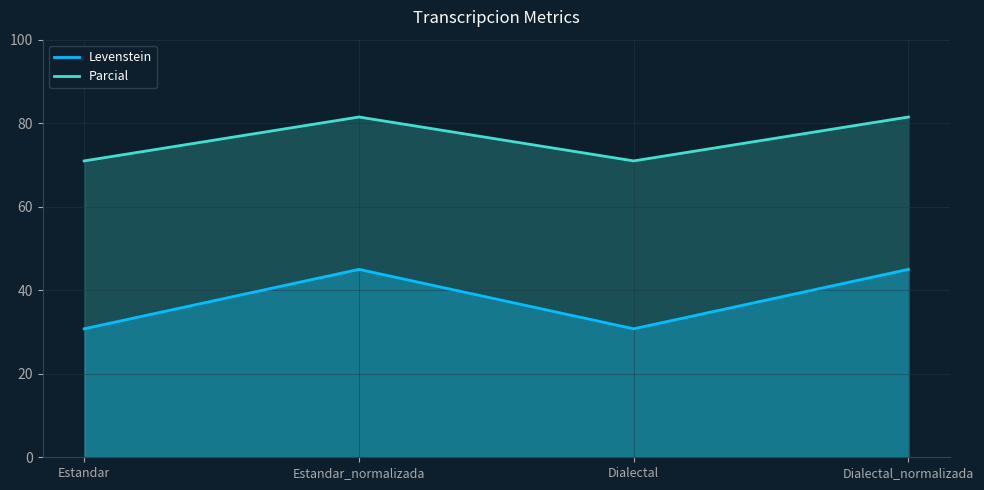

Reading right to left, list all the values displayed in this chart.

Levenstein: Dialectal_normalizada=45.0	Dialectal=30.8	Estandar_normalizada=45.0	Estandar=30.8
Parcial: Dialectal_normalizada=81.5	Dialectal=71.0	Estandar_normalizada=81.5	Estandar=71.0